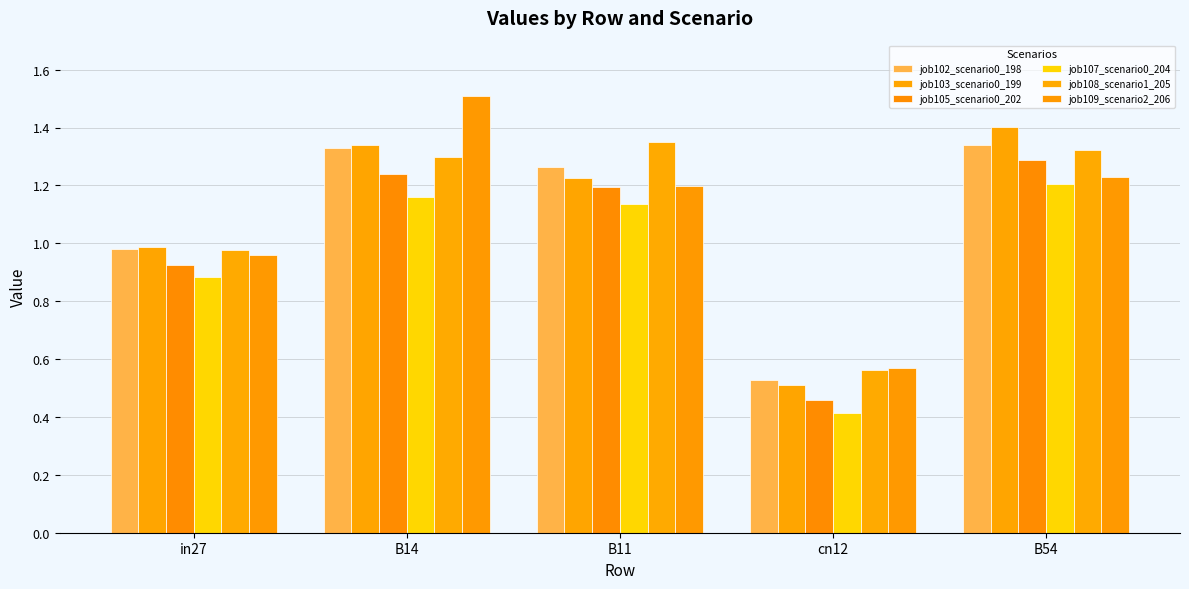

What position from the left is B14?

2